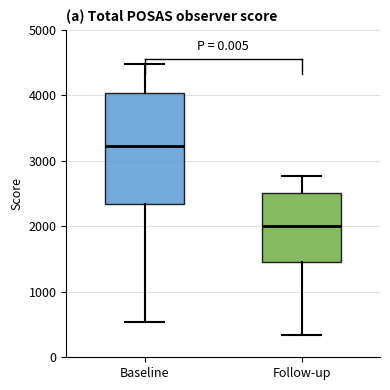

Reading left to right, read every box against the y-axis: the position of its median line, the range the box covers, and the ends of its whiskers. The values are not printed on the chart, so give them approximately, as read against the axis.

Baseline: median 3200, box 2300 to 4000, whiskers 500 to 4500
Follow-up: median 2000, box 1500 to 2500, whiskers 300 to 2800